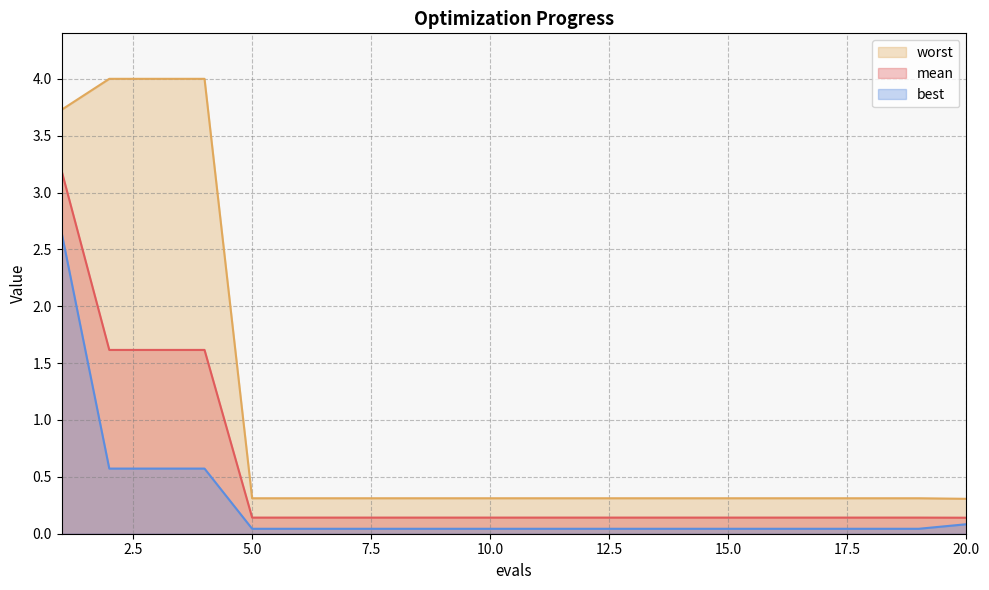

Does the chart display data point markers on the line(s)?

No